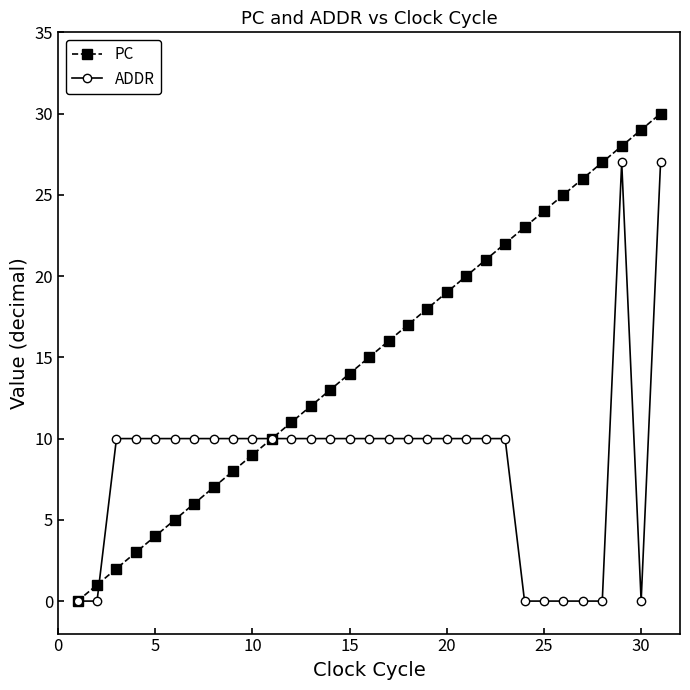

Count the number of data series in this chart.

2